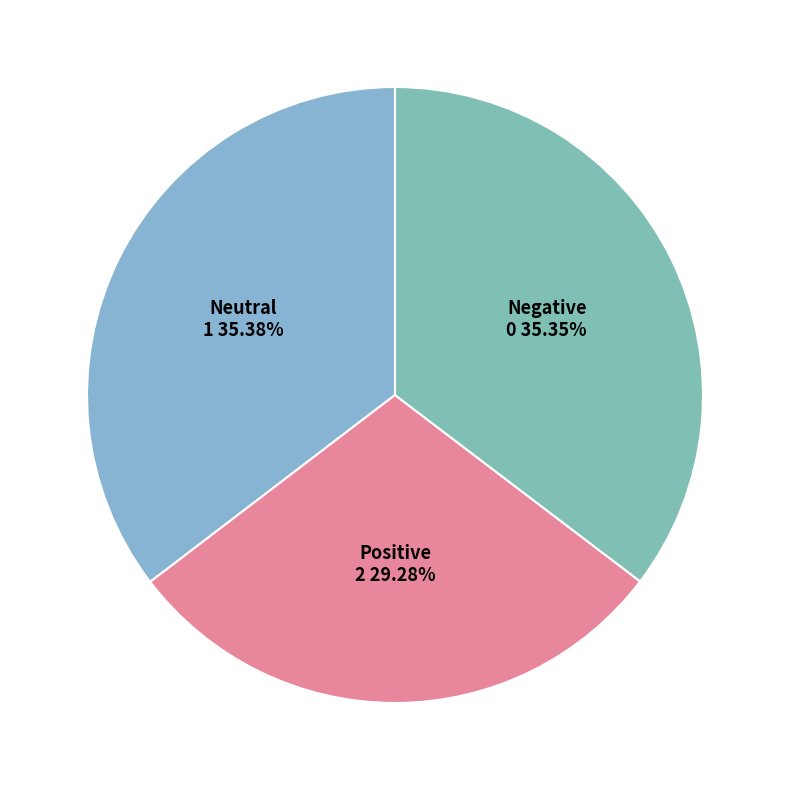

Does Neutral represent more than half of the total?

No